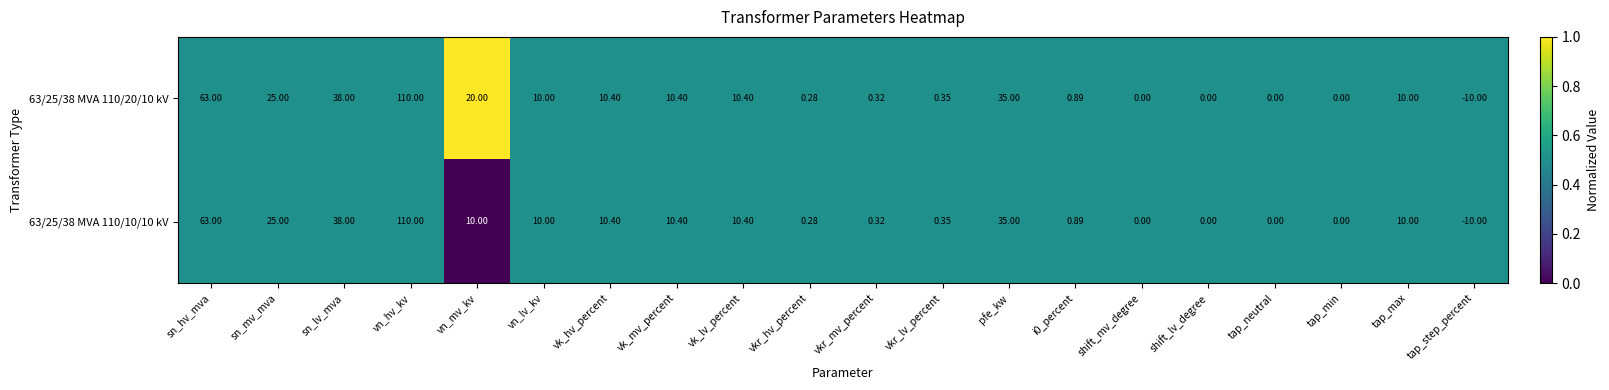

At which label does 63/25/38 MVA 110/20/10 kV first exceed 10?

sn_hv_mva